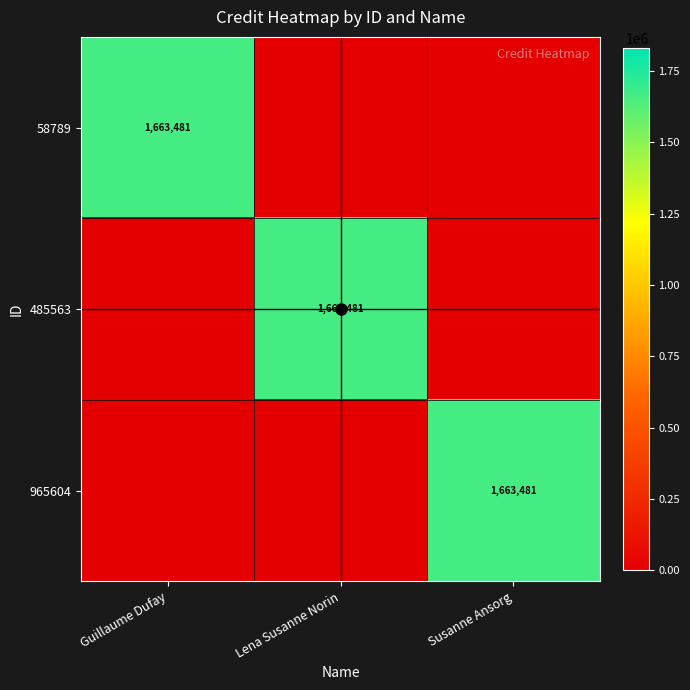

At which category does the chart reach its minimum across all series?

Lena Susanne Norin